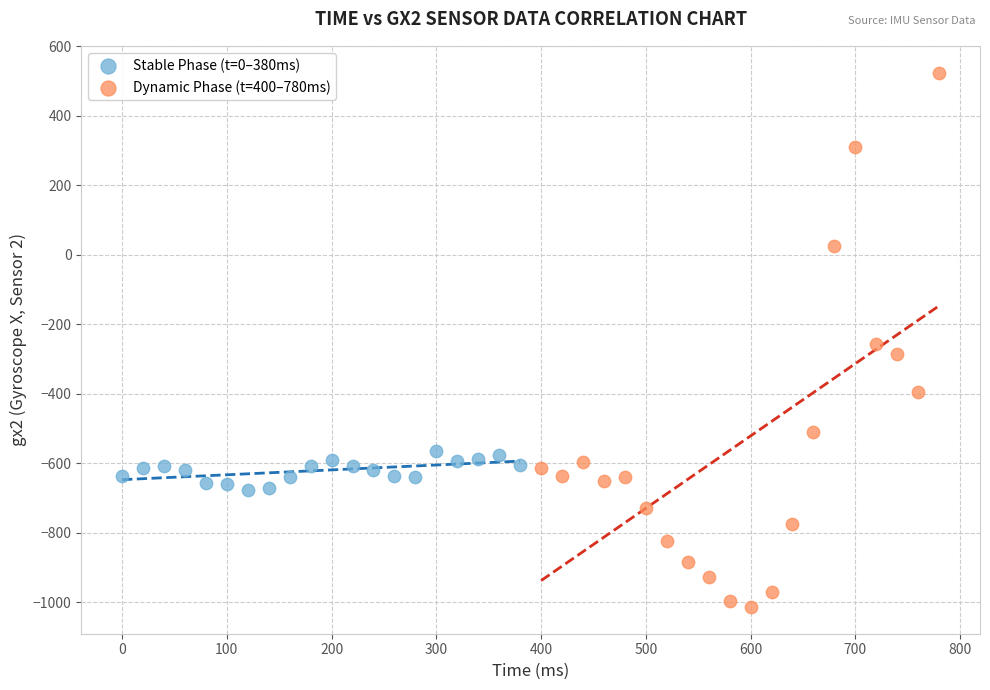

What are all the series names shown in the legend?

Stable Phase (t=0–380ms), Dynamic Phase (t=400–780ms)